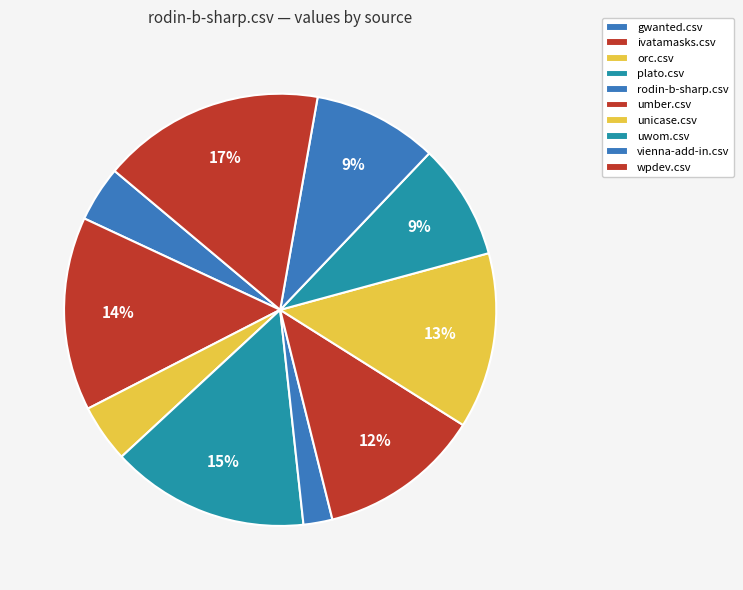

True or false: wpdev.csv accounts for 4% of the total.

False